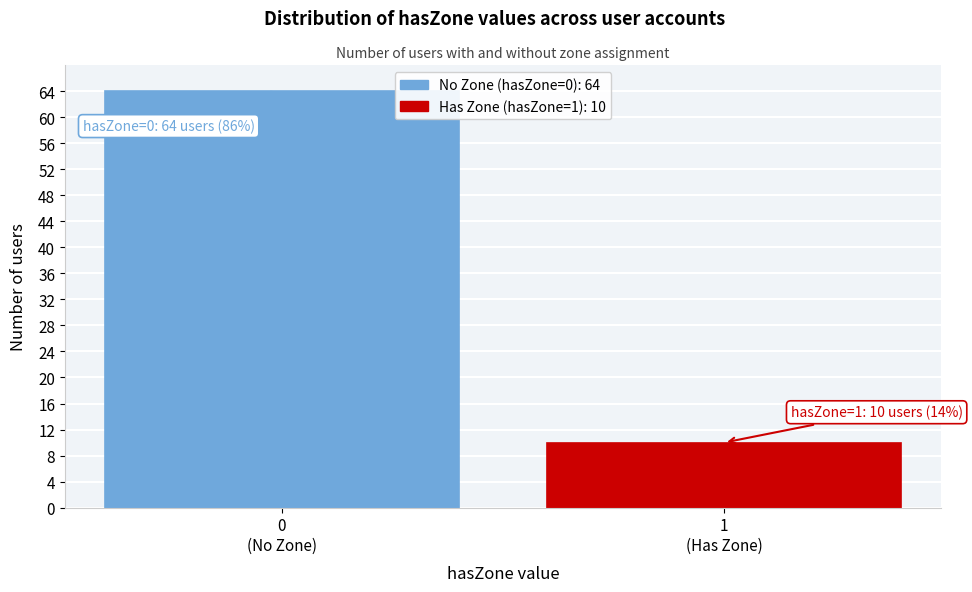

Reading left to right, what are all the values shown in this chart?

64	10